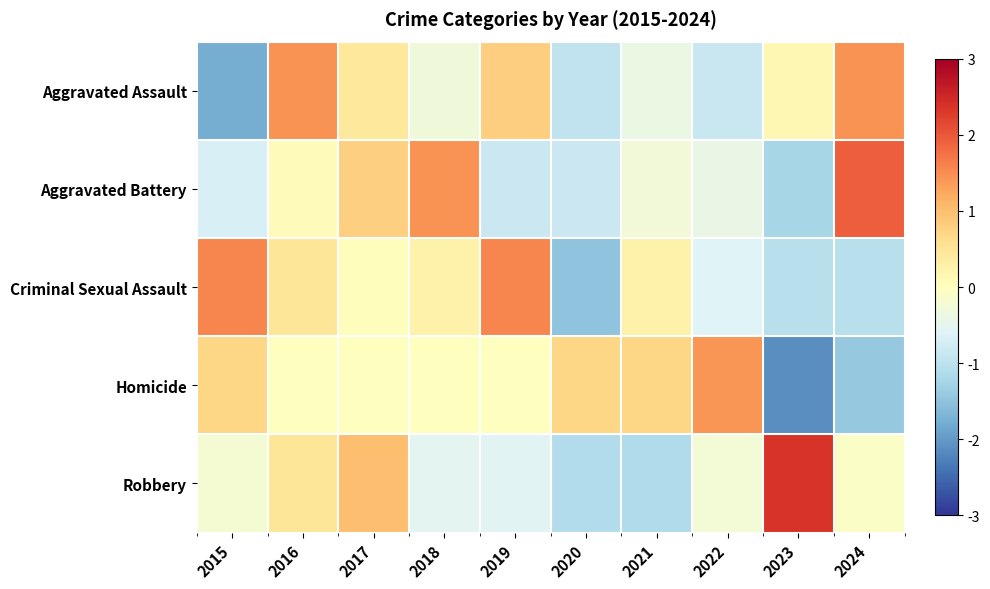

Rank the series by their maximum value, from highest to lowest.

Robbery, Aggravated Battery, Criminal Sexual Assault, Aggravated Assault, Homicide